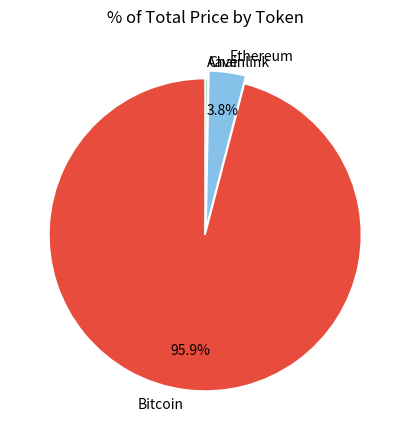

Is Bitcoin the majority of the pie?

Yes